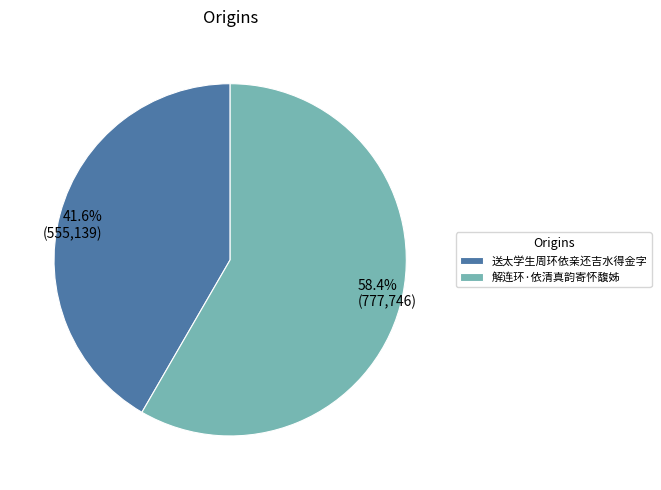

How many segments does this pie chart have?

2